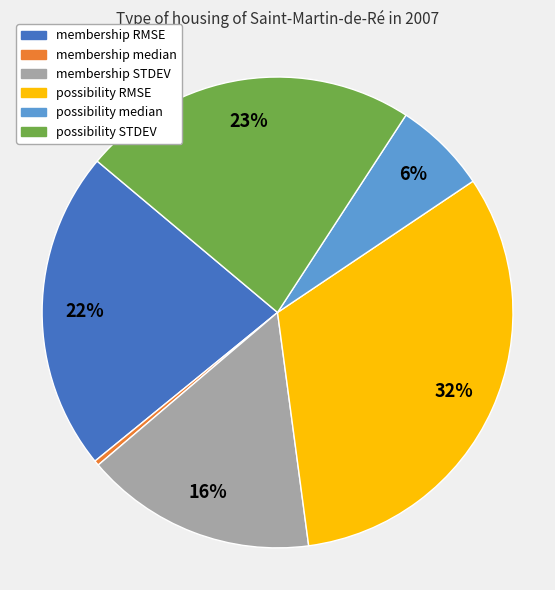

What percentage is the membership STDEV slice, to the nearest percent?

16%